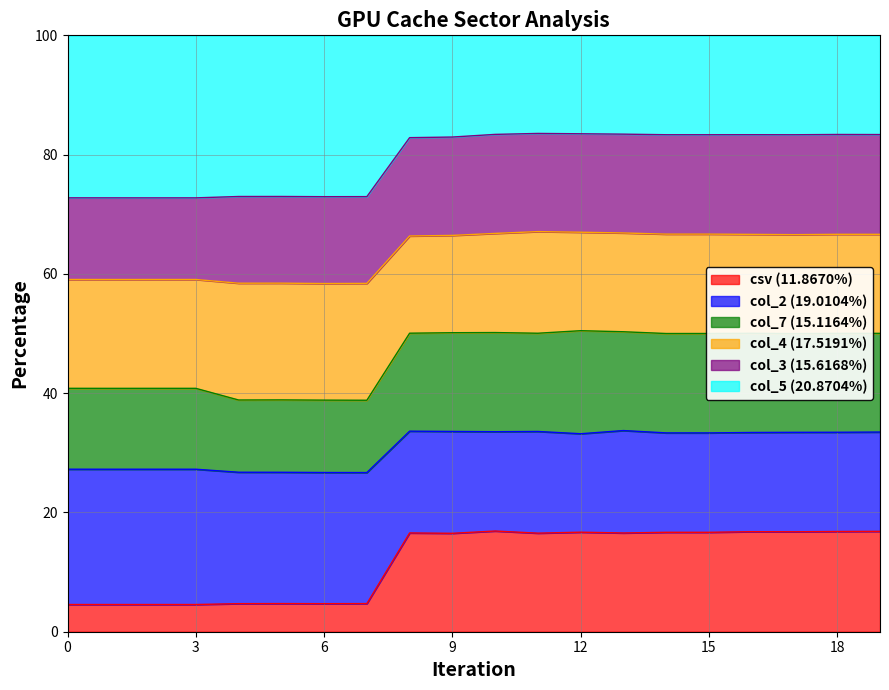

What is the highest value of the csv (11.8670%) series?

16.9